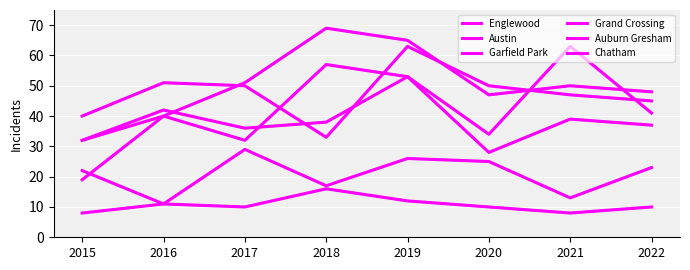

True or false: Chatham and Grand Crossing cross at least once.

False